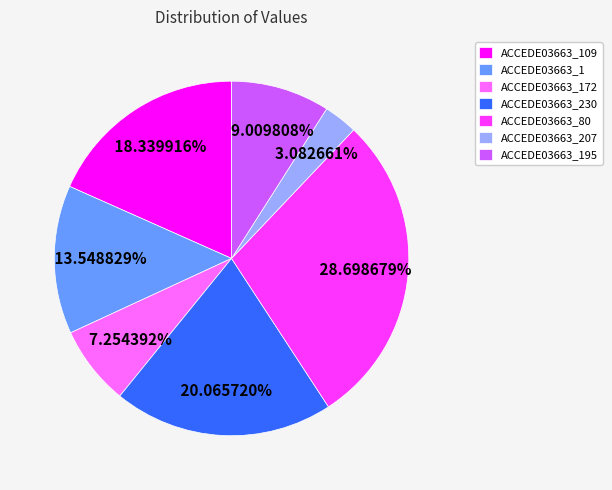

Which has a higher value, ACCEDE03663_230 or ACCEDE03663_207?

ACCEDE03663_230